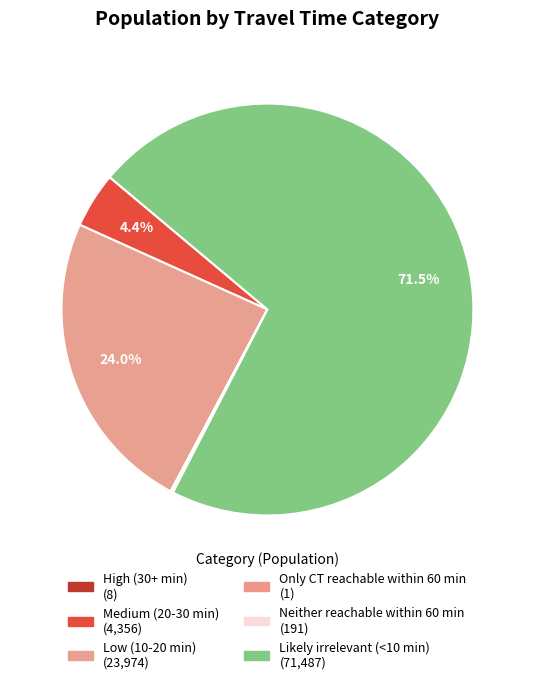

To the nearest percent, what is the combined percentage of Likely irrelevant (<10 min) and Low (10-20 min)?

95%